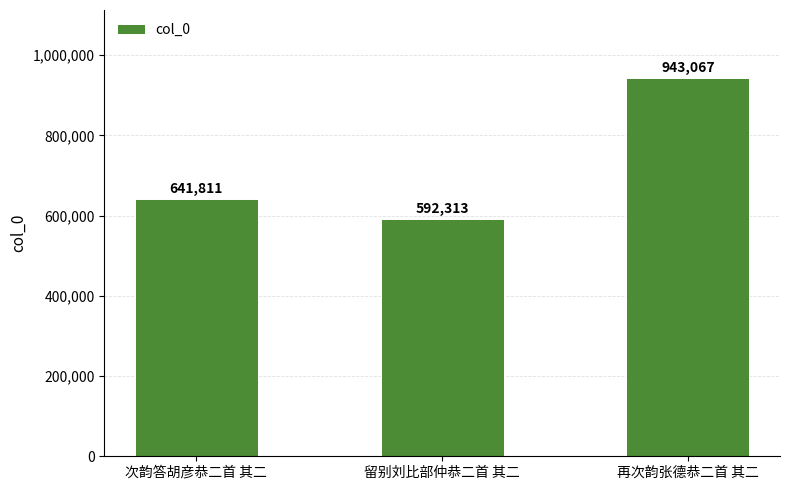

List the labels in order of value, largest first.

再次韵张德恭二首 其二, 次韵答胡彦恭二首 其二, 留别刘比部仲恭二首 其二